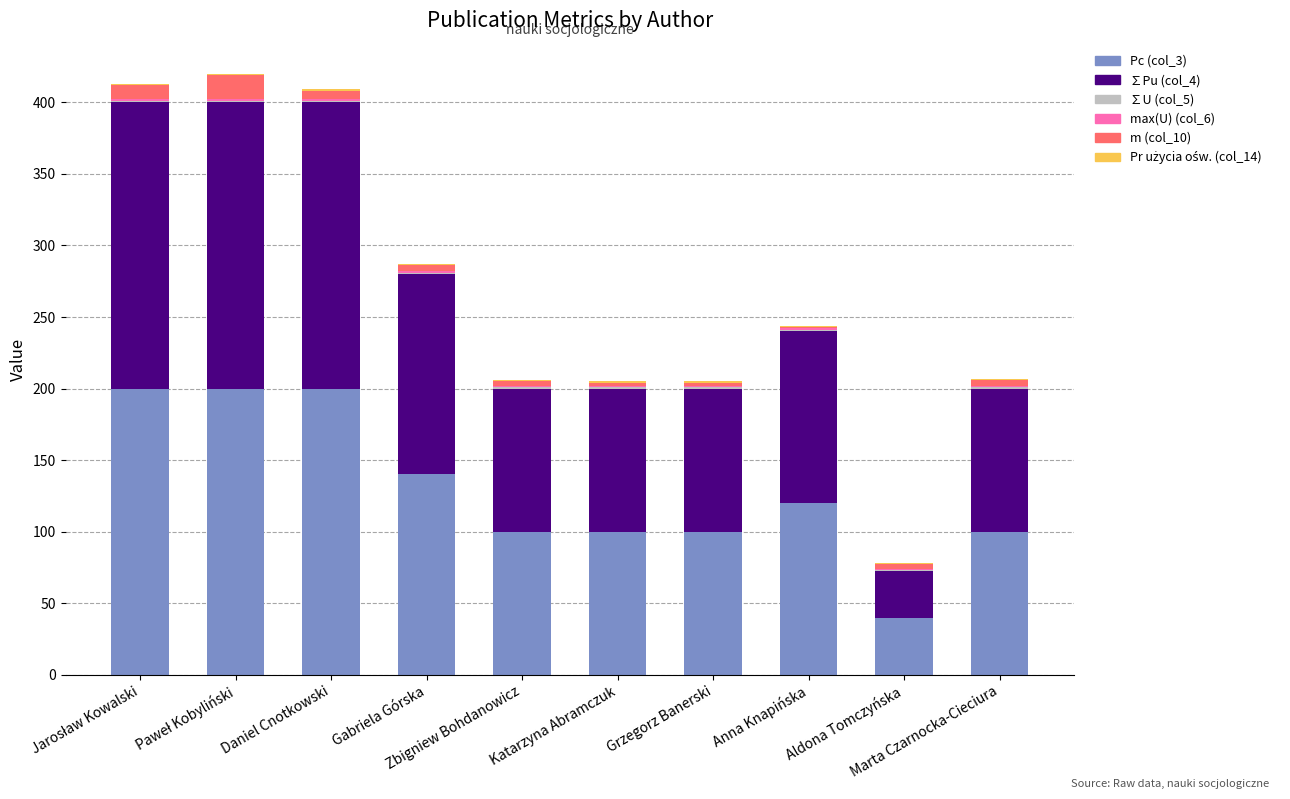

What is the maximum value for Pc (col_3)?

200.0